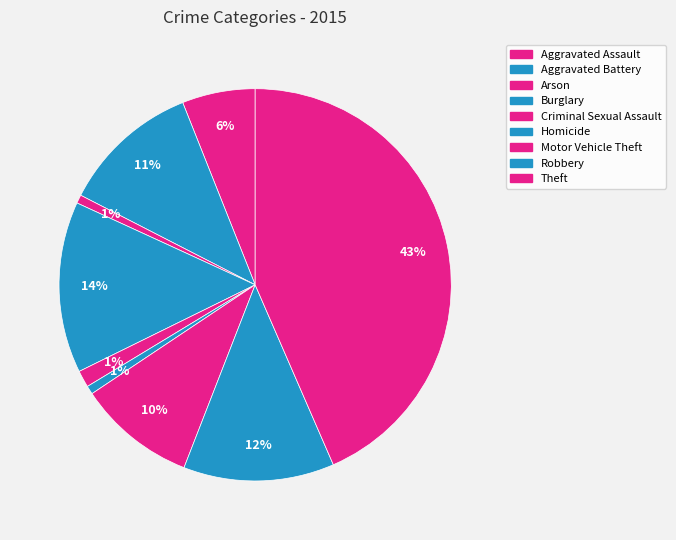

Is it true that Homicide is 12% of the pie?

False